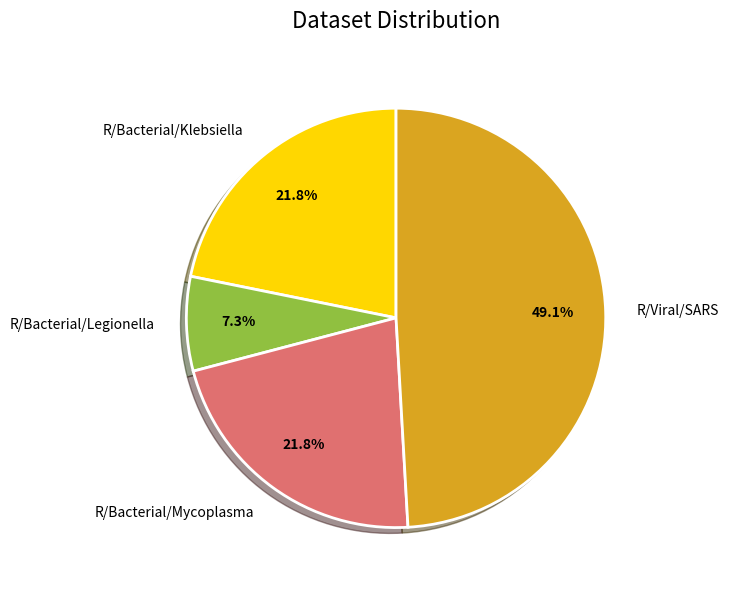

Which category has the biggest portion of the pie?

R/Viral/SARS